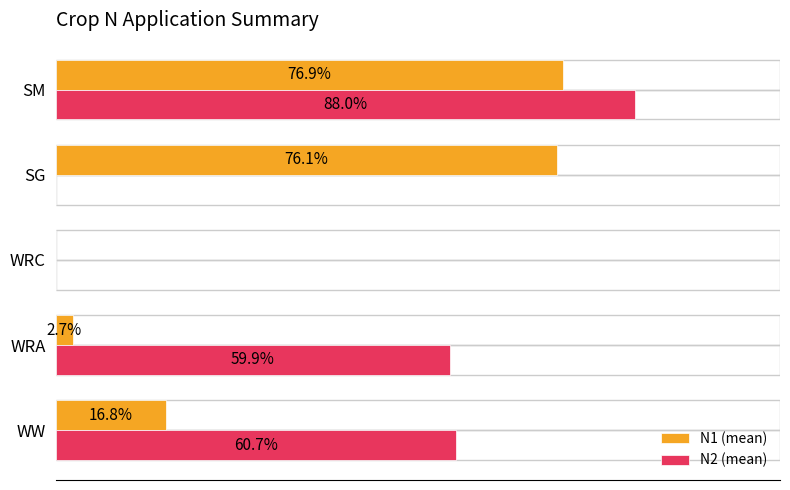

At which category is the sum across all series the highest?

SM